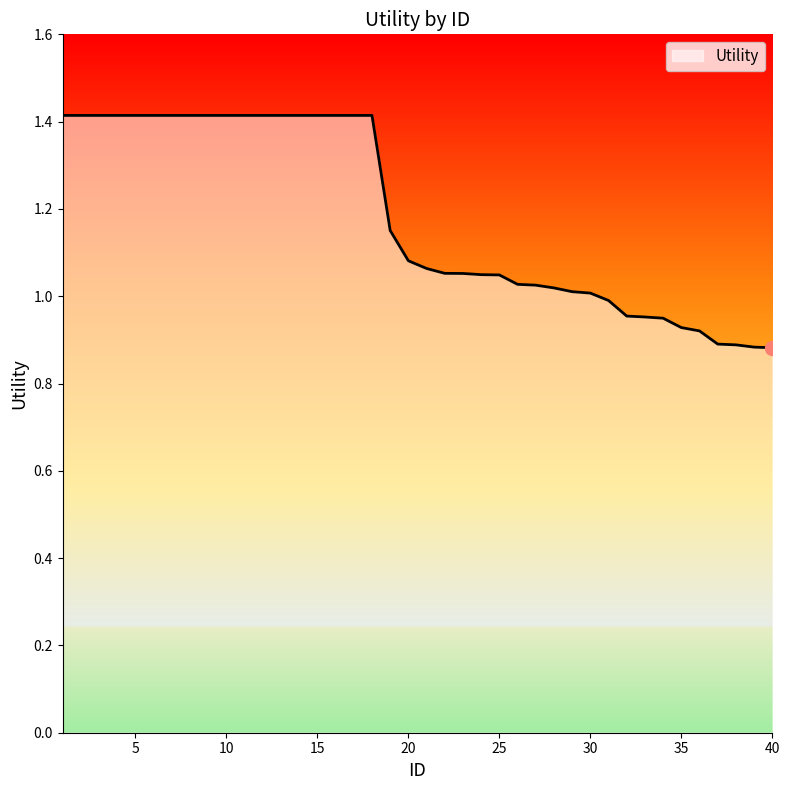

What is the maximum value shown in the chart?

1.4